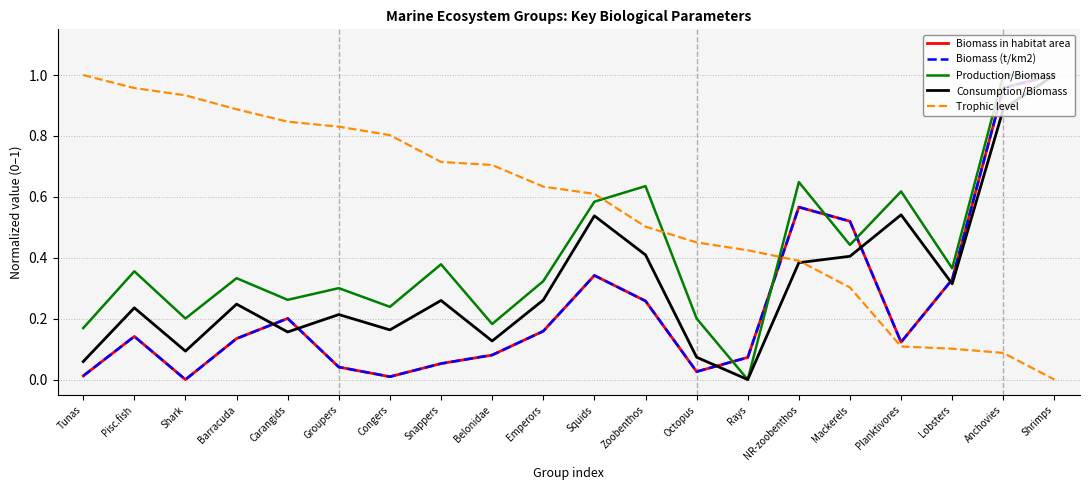

What is the spread (max minus min) of values at Planktivores?

0.5